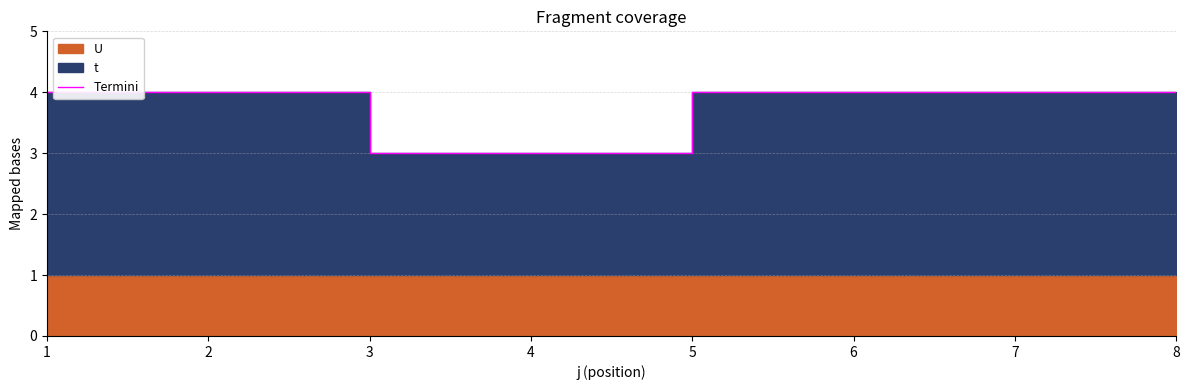

True or false: the data has more than 2 interior local peaks.

False